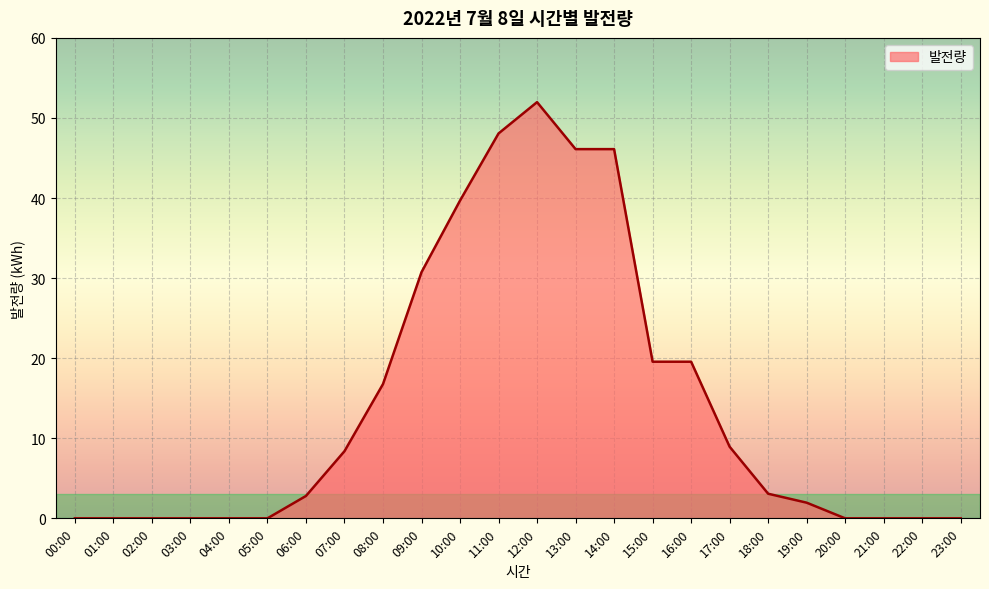

The value at 13:00 is 46.1. True or false?

True